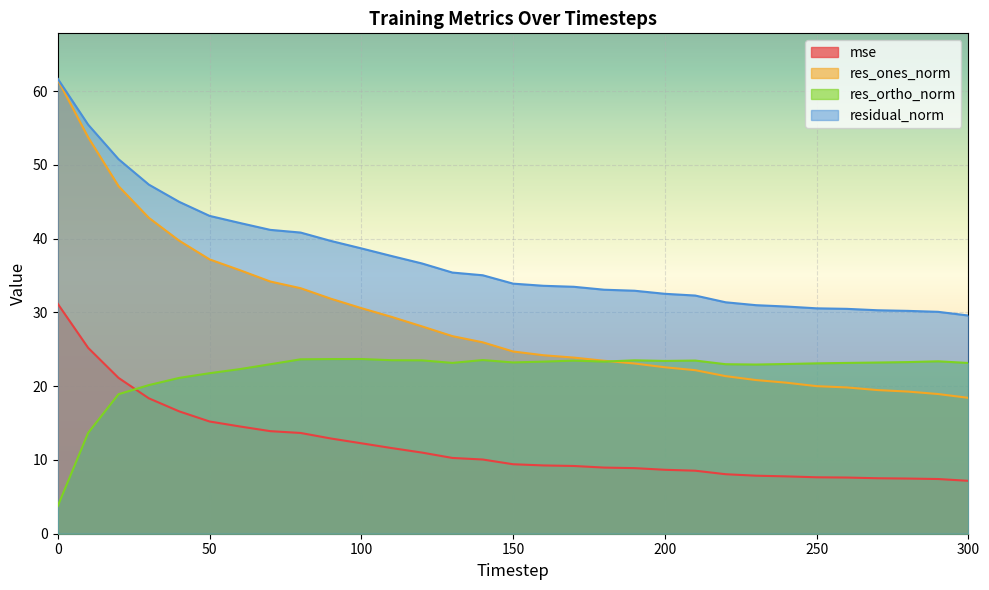

The value of res_ortho_norm at 290 is 23.4. True or false?

True